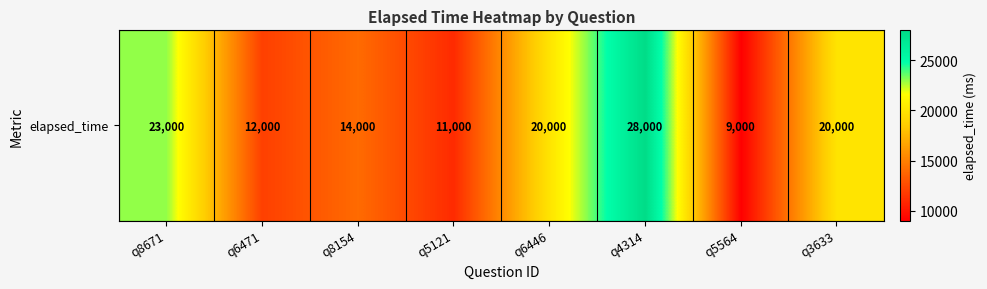

Reading left to right, extract all data points from this chart.

q8671=23000	q6471=12000	q8154=14000	q5121=11000	q6446=20000	q4314=28000	q5564=9000	q3633=20000